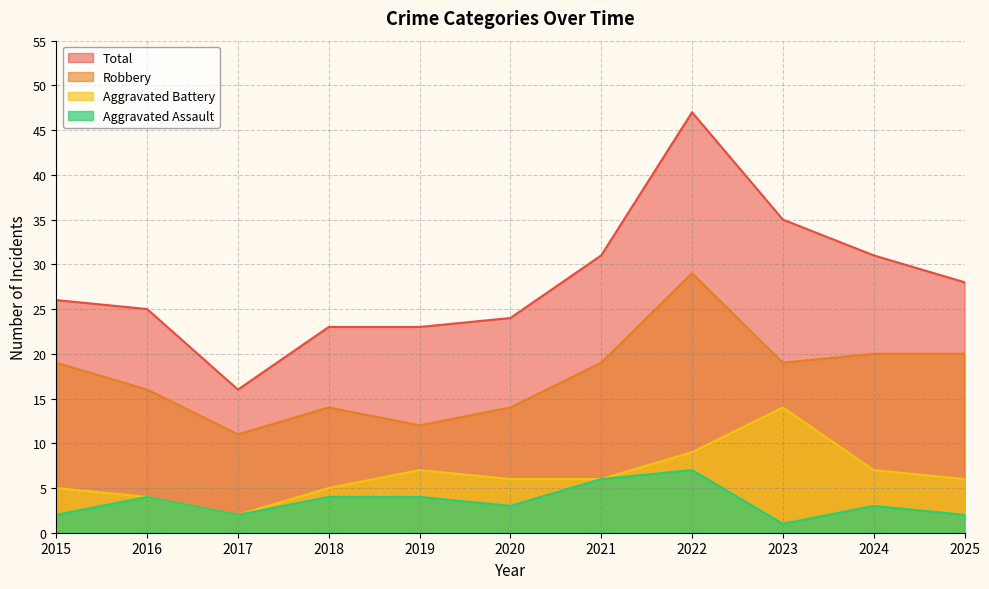

Reading left to right, extract all data points from this chart.

Aggravated Assault: 2	4	2	4	4	3	6	7	1	3	2
Aggravated Battery: 5	4	2	5	7	6	6	9	14	7	6
Robbery: 19	16	11	14	12	14	19	29	19	20	20
Total: 26	25	16	23	23	24	31	47	35	31	28